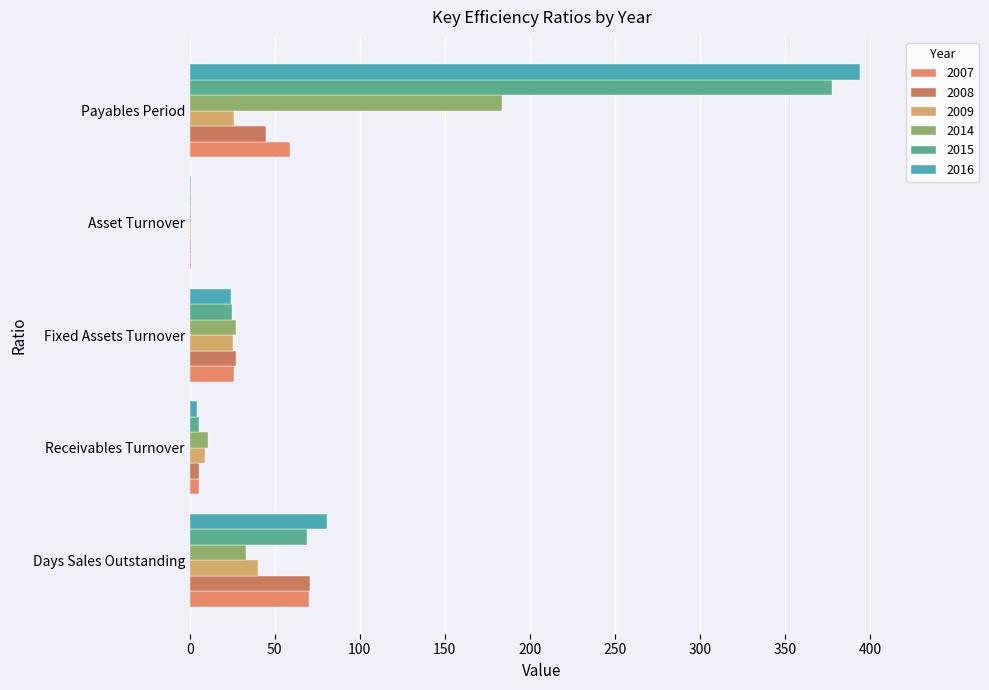

Which series has the largest total across all categories?

2016